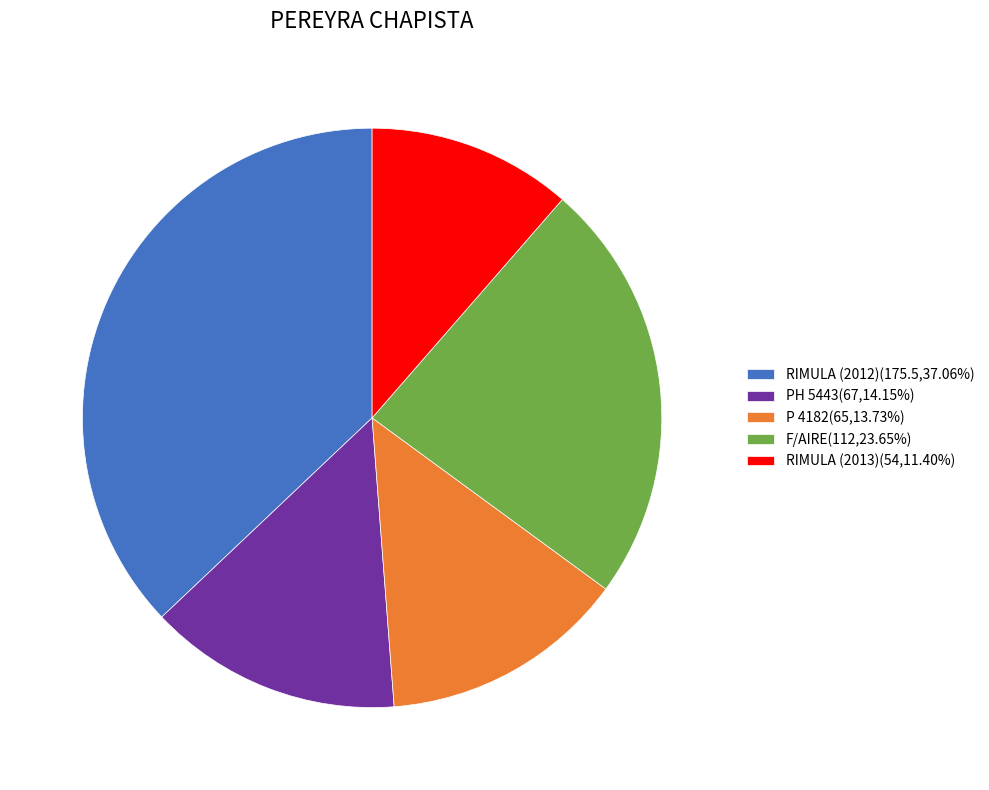

Approximately how many times larger is the value at F/AIRE compared to P 4182?

1.7